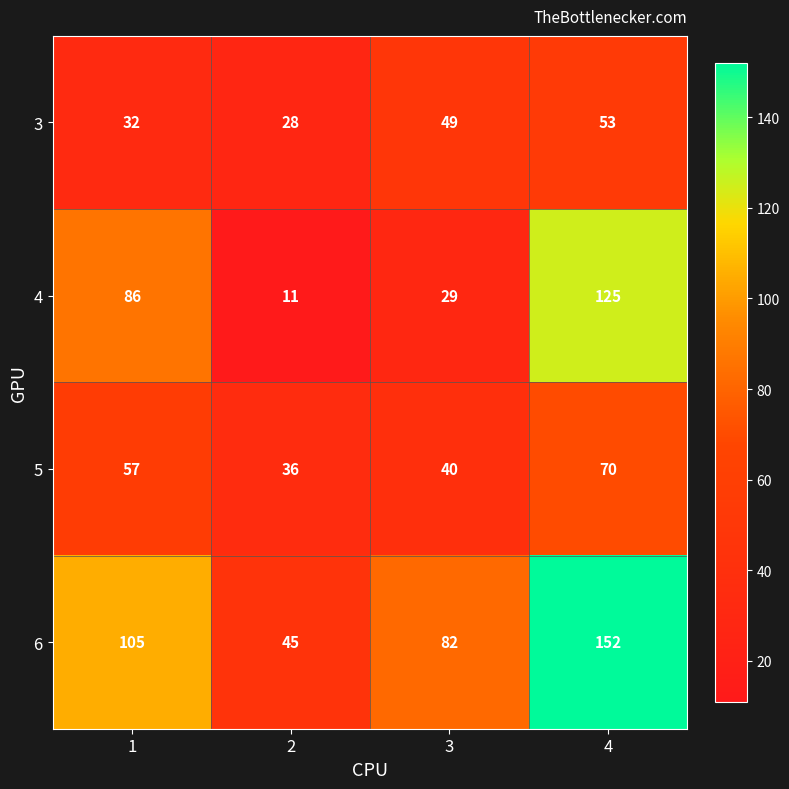

Count the 5 values in the range 40 to 70.

3